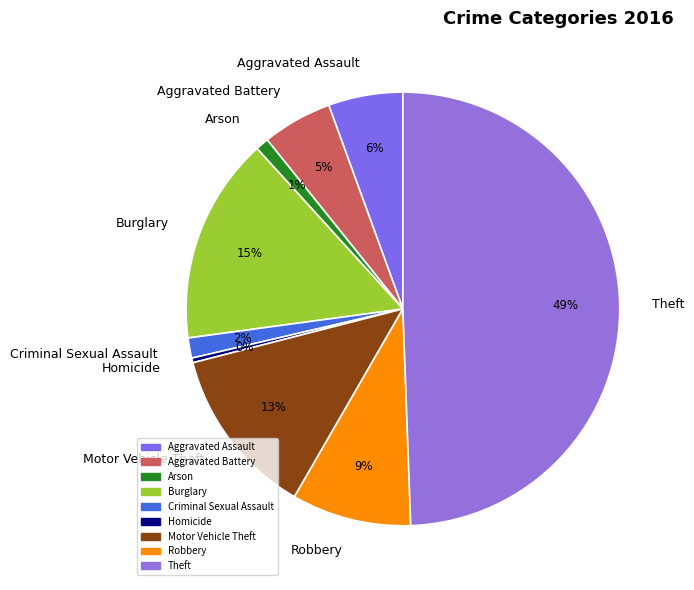

To the nearest percent, what is the difference between the Motor Vehicle Theft and Aggravated Assault slice percentages?

7%